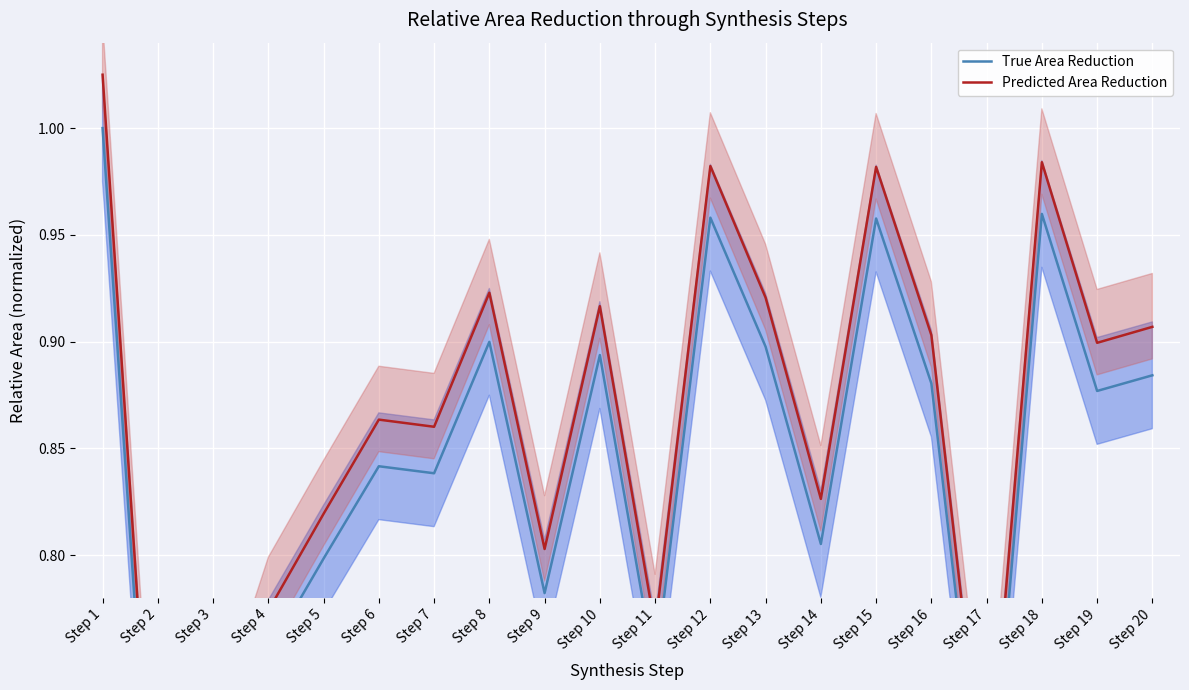

List the labels in order of True Area Reduction value, smallest first.

Step 2, Step 17, Step 3, Step 11, Step 4, Step 9, Step 5, Step 14, Step 7, Step 6, Step 19, Step 16, Step 20, Step 10, Step 13, Step 8, Step 15, Step 12, Step 18, Step 1